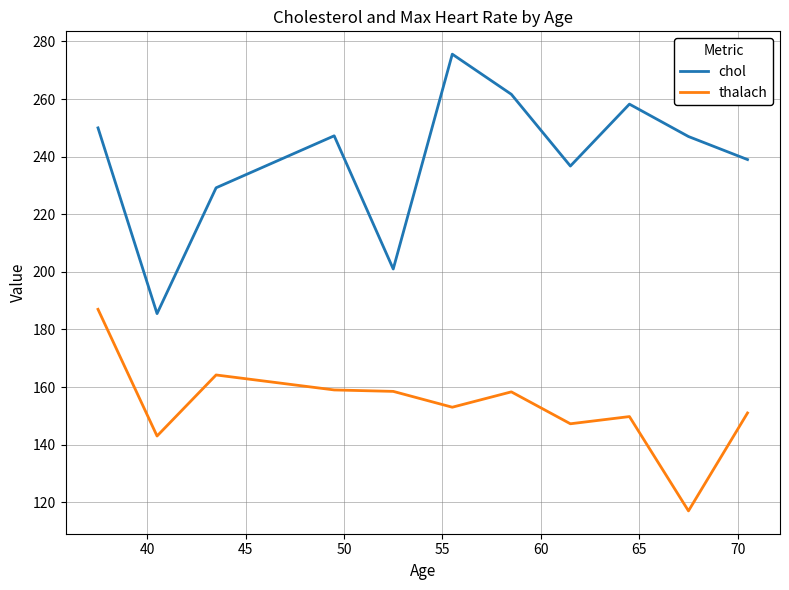

Which series has the widest spread of values?

chol